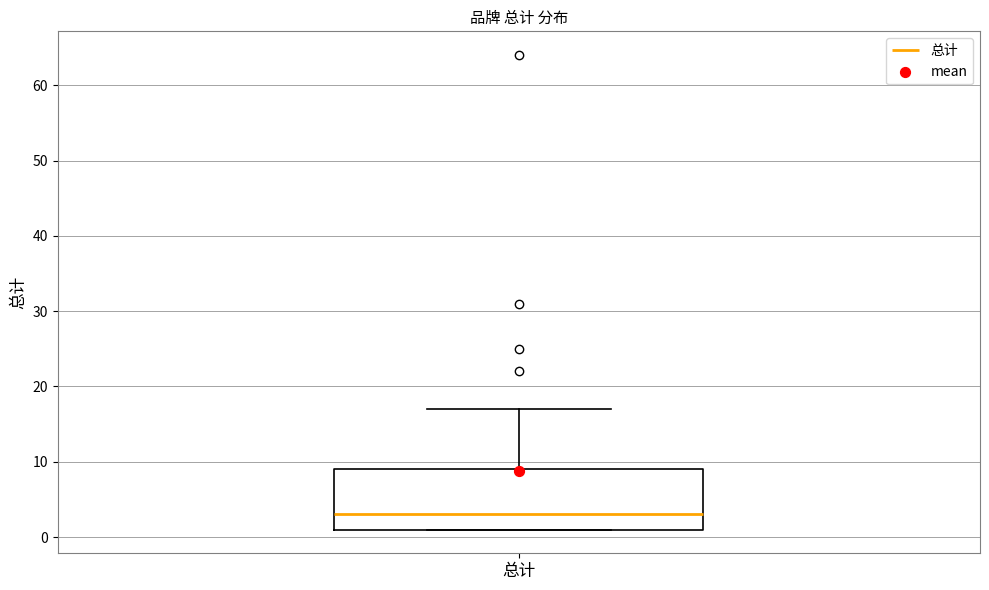

Read this box plot against the y-axis: the position of the median line, the range covered by the box, and the ends of both whiskers. The values are not printed on the chart, so give them approximately, as read against the axis.

median 3, box 1 to 9, whiskers 1 to 17